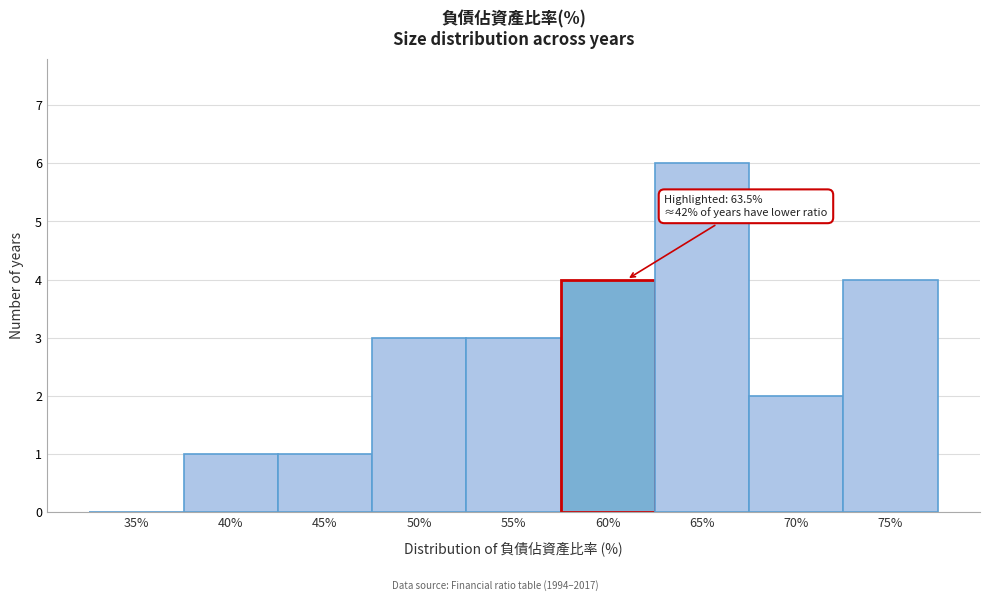

Reading left to right, transcribe all the data shown in this chart.

35%=0	40%=1	45%=1	50%=3	55%=3	60%=4	65%=6	70%=2	75%=4